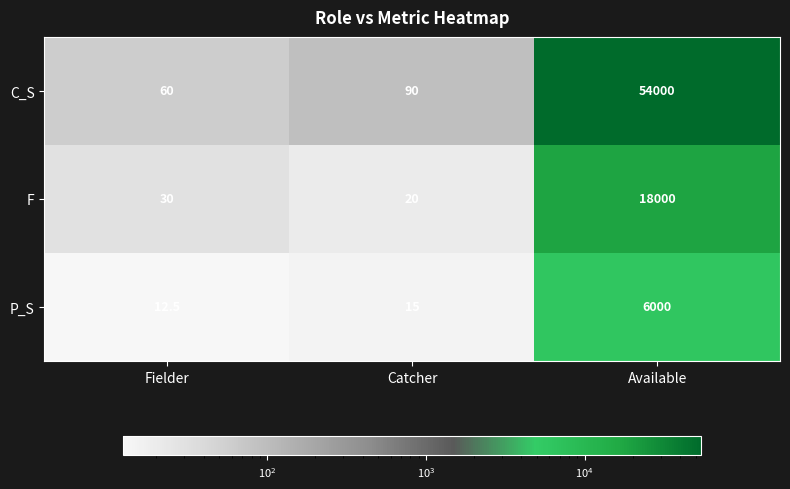

What is the sum of all F values?

18050.0